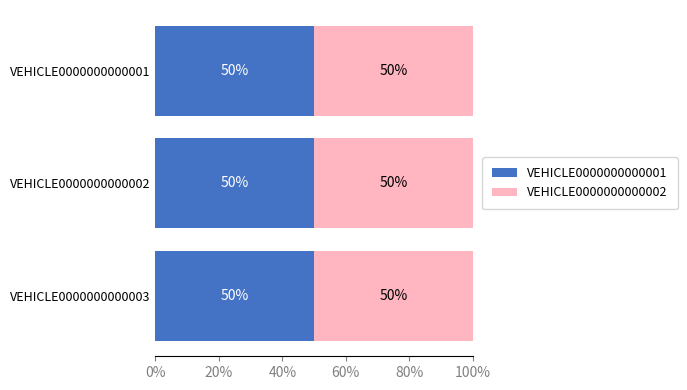

Count the VEHICLE0000000000002 values in the range 0 to 1.

3